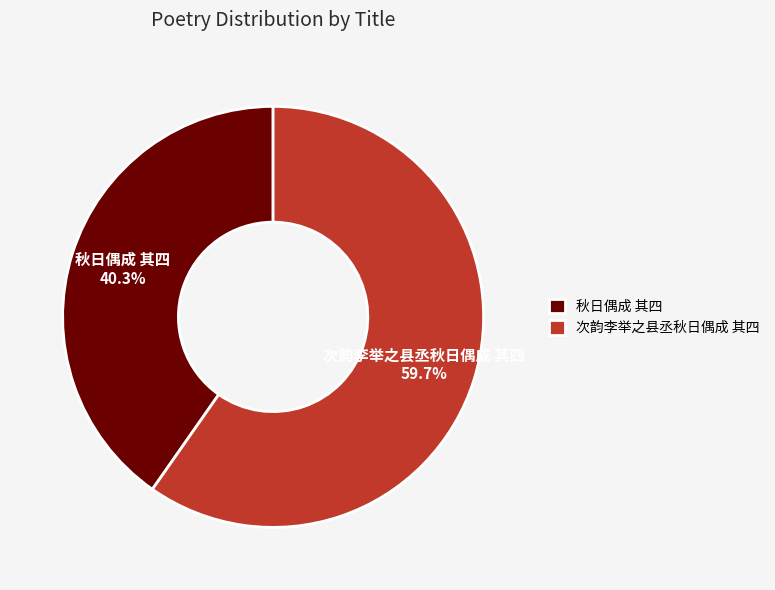

To the nearest percent, what portion does 次韵李举之县丞秋日偶成 其四 represent?

60%